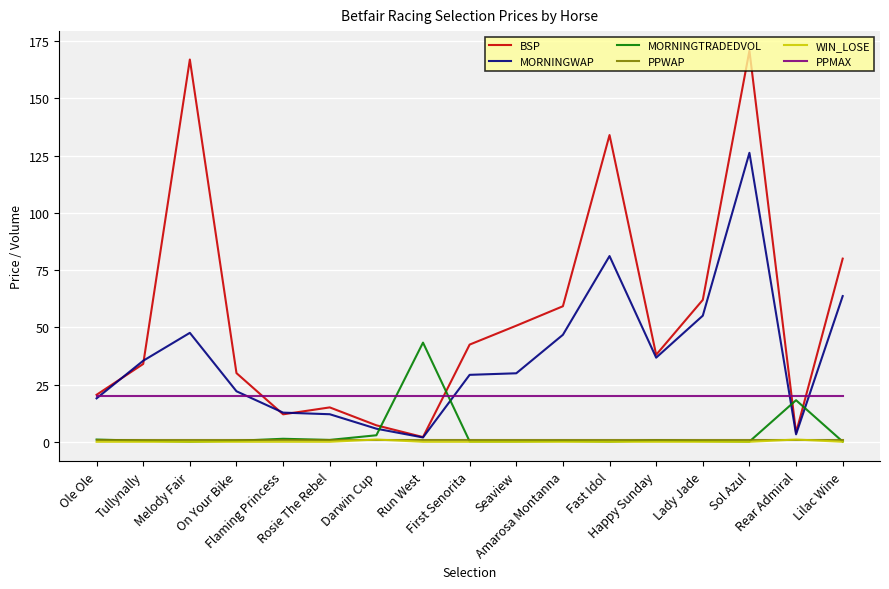

Which series changed the most between First Senorita and Amarosa Montanna?

MORNINGWAP